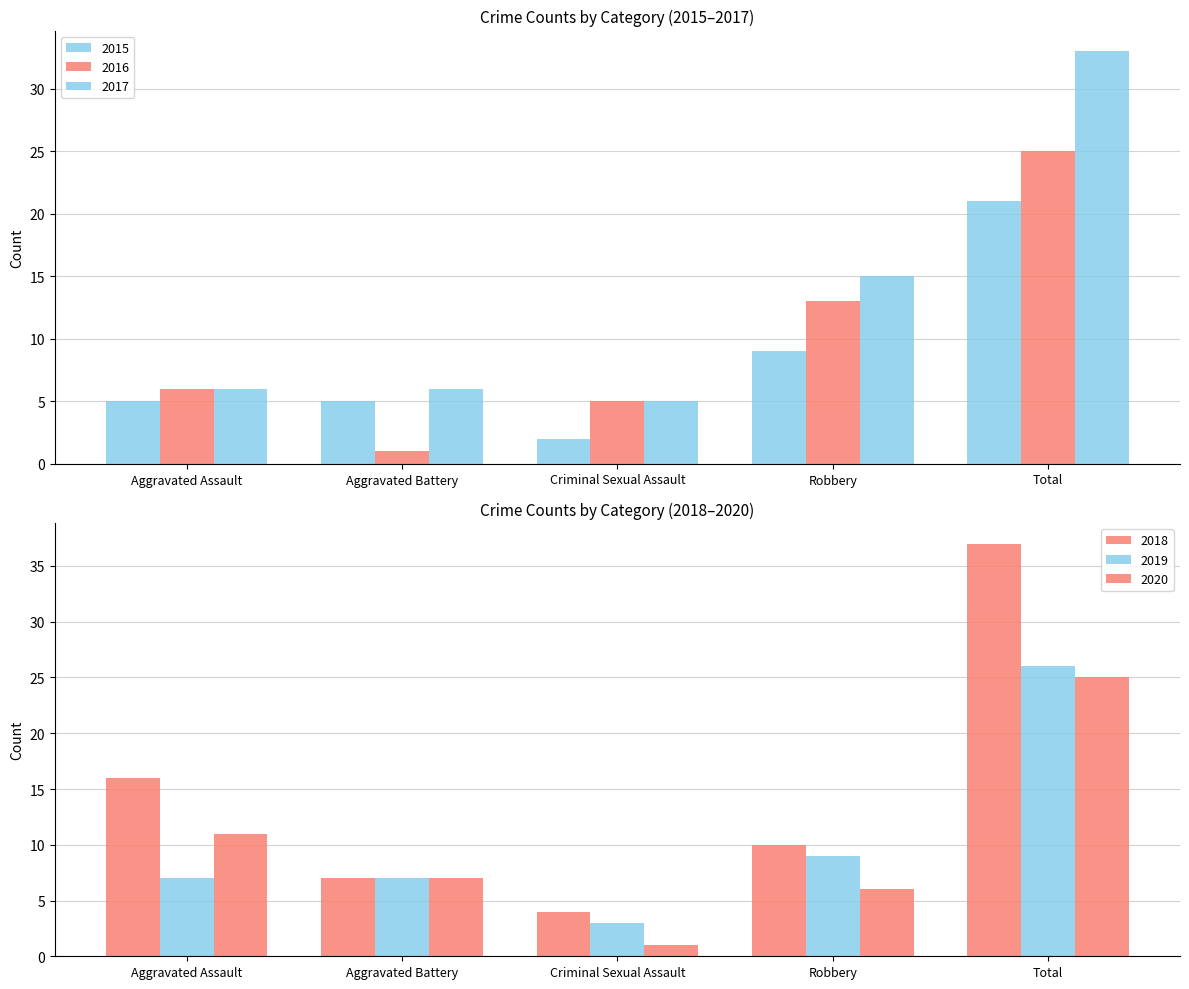

The value of 2015 at Total is 5. True or false?

False